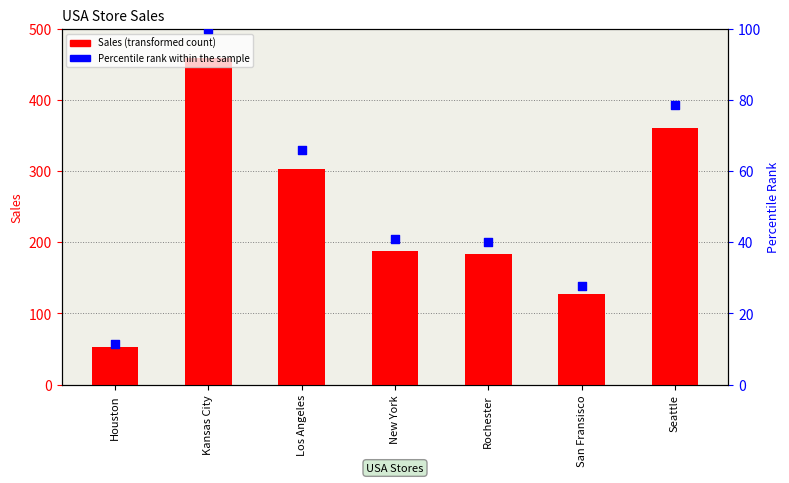

What is the total value across all series at Seattle?

438.4